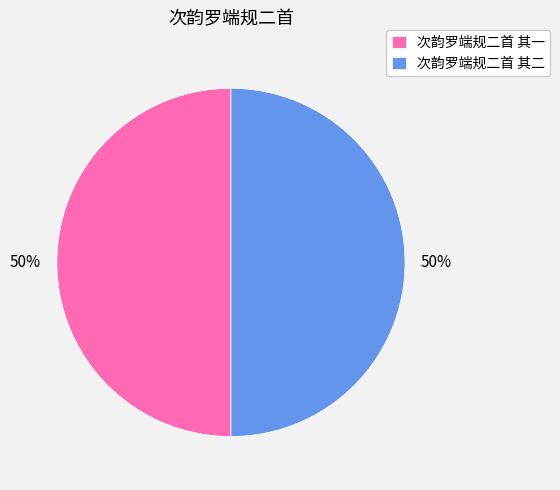

Do 次韵罗端规二首 其二 and 次韵罗端规二首 其一 together represent more than half of the pie?

Yes